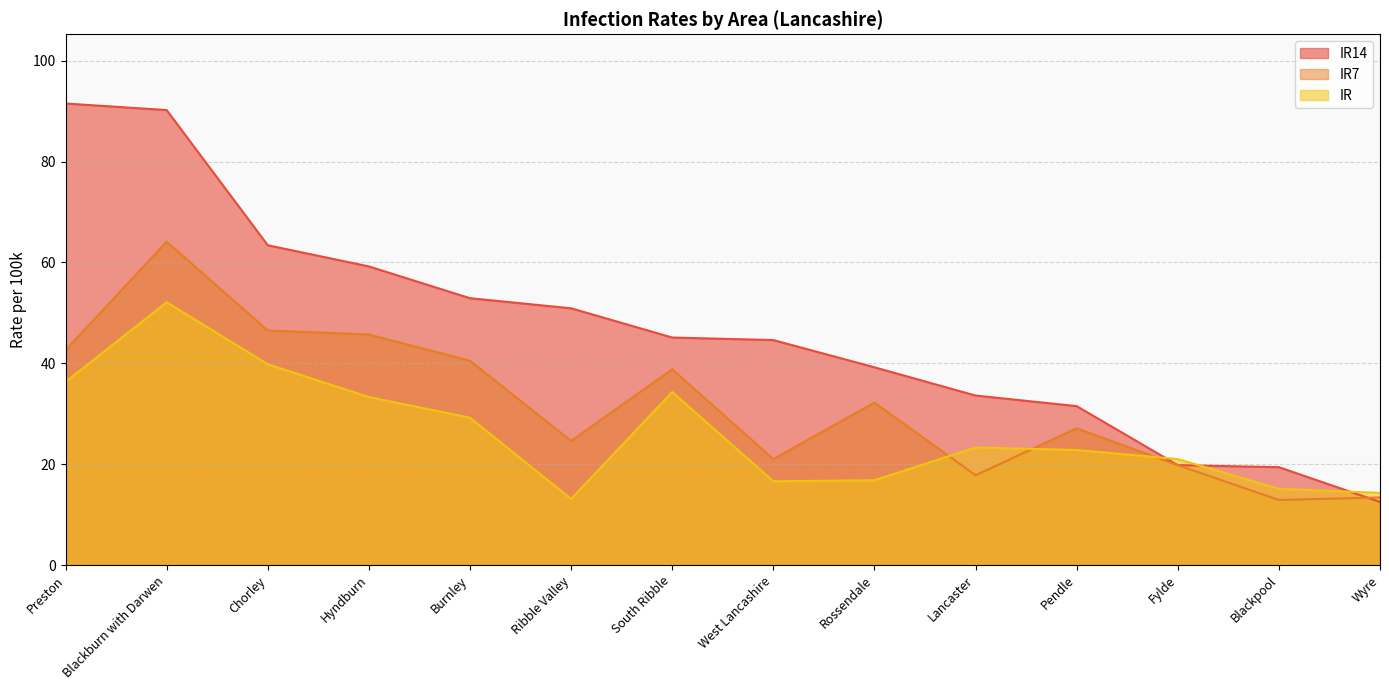

True or false: IR14 has more than 1 points higher than both neighbors.

False